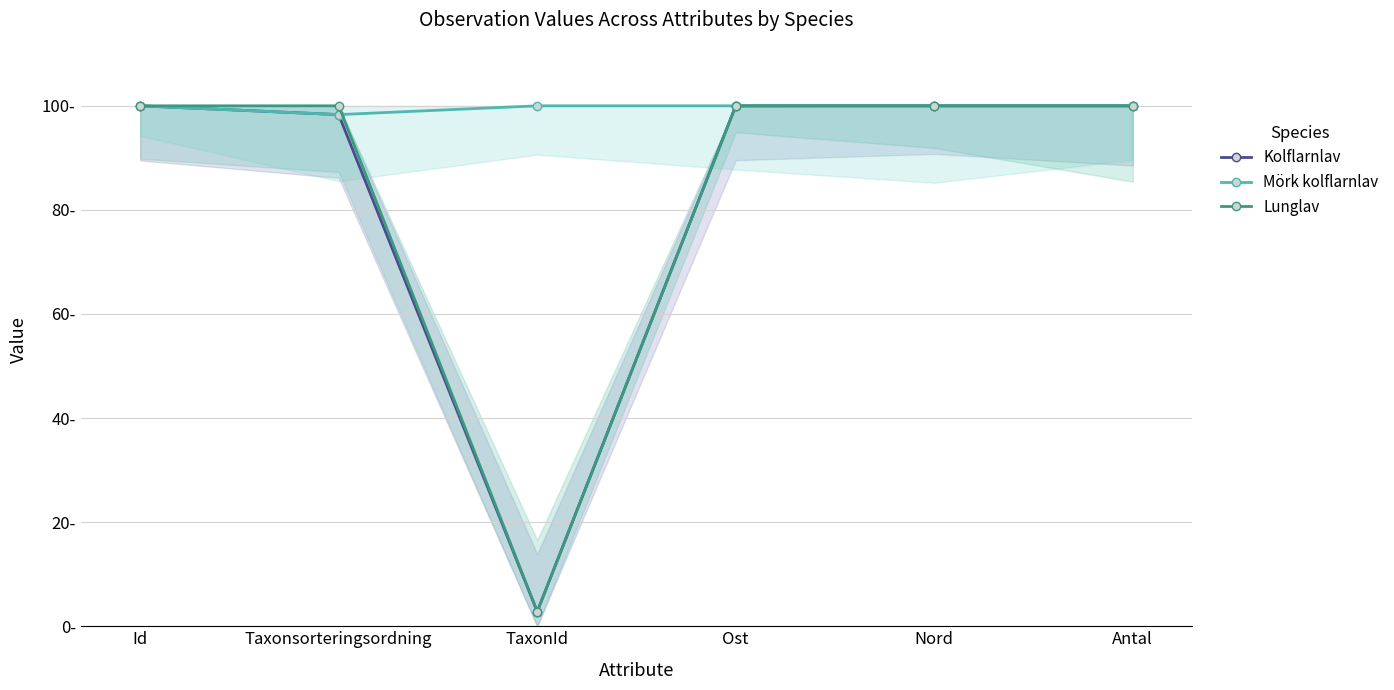

Reading left to right, extract all data points from this chart.

Kolflarnlav: Id=100.0	Taxonsorteringsordning=98.3	TaxonId=2.8	Ost=100.0	Nord=100.0	Antal=100.0
Mörk kolflarnlav: Id=100.0	Taxonsorteringsordning=98.3	TaxonId=100.0	Ost=100.0	Nord=100.0	Antal=100.0
Lunglav: Id=100.0	Taxonsorteringsordning=100.0	TaxonId=2.8	Ost=100.0	Nord=100.0	Antal=100.0